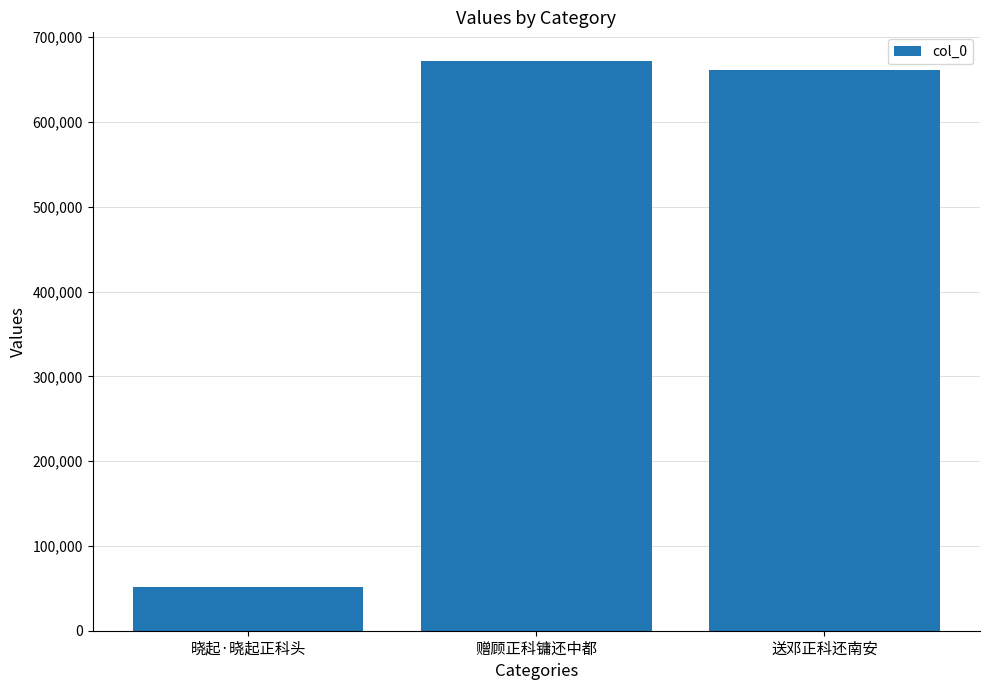

Reading right to left, transcribe all the data shown in this chart.

661152	672011	51225